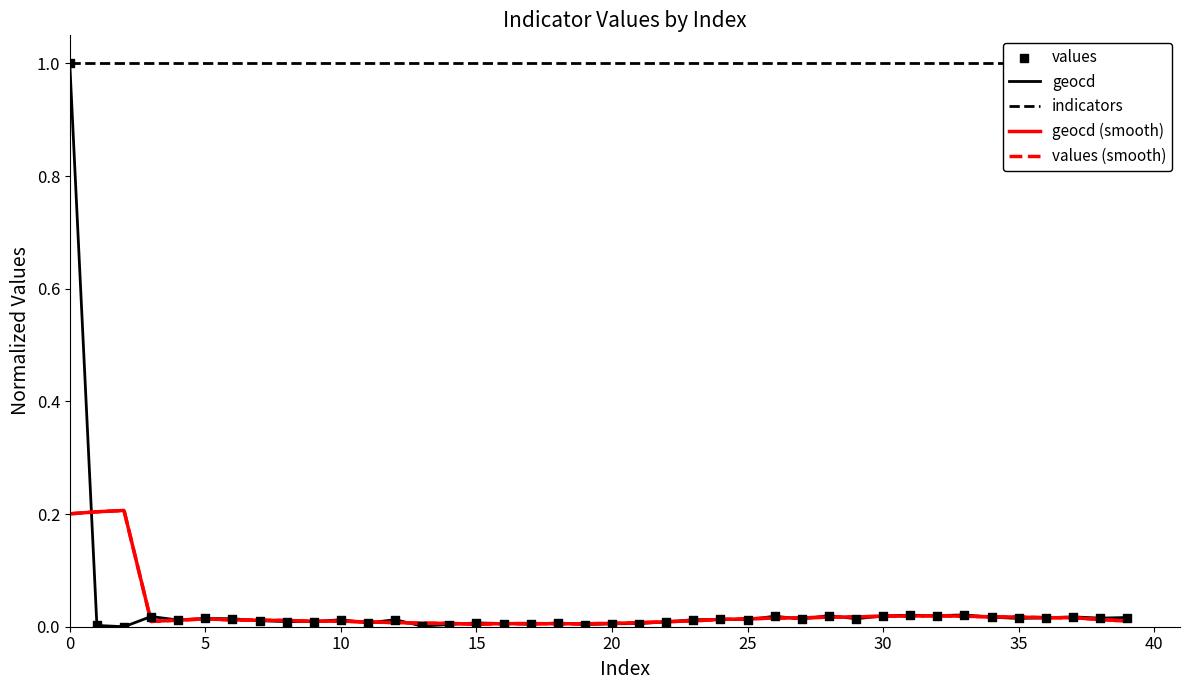

Which series reaches the maximum Y coordinate?

geocd